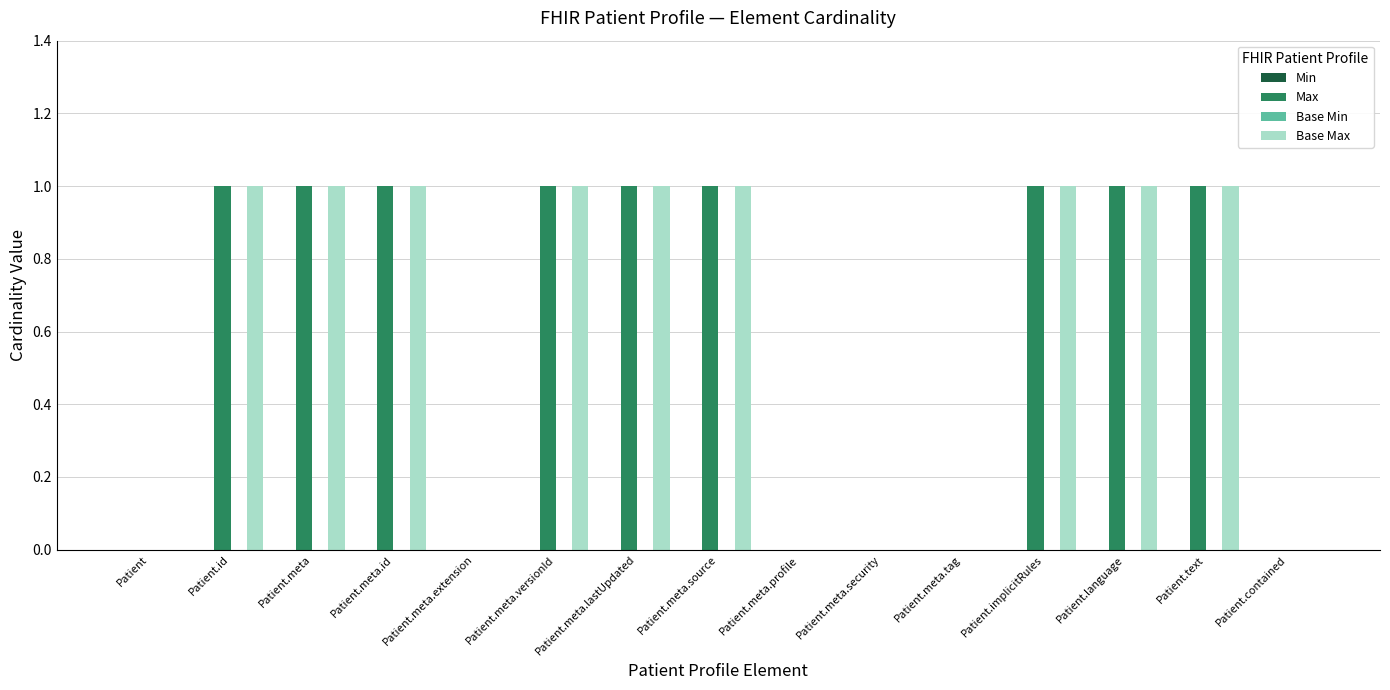

Is the value of Max at Patient.meta greater than the value of Base Max at Patient?

Yes